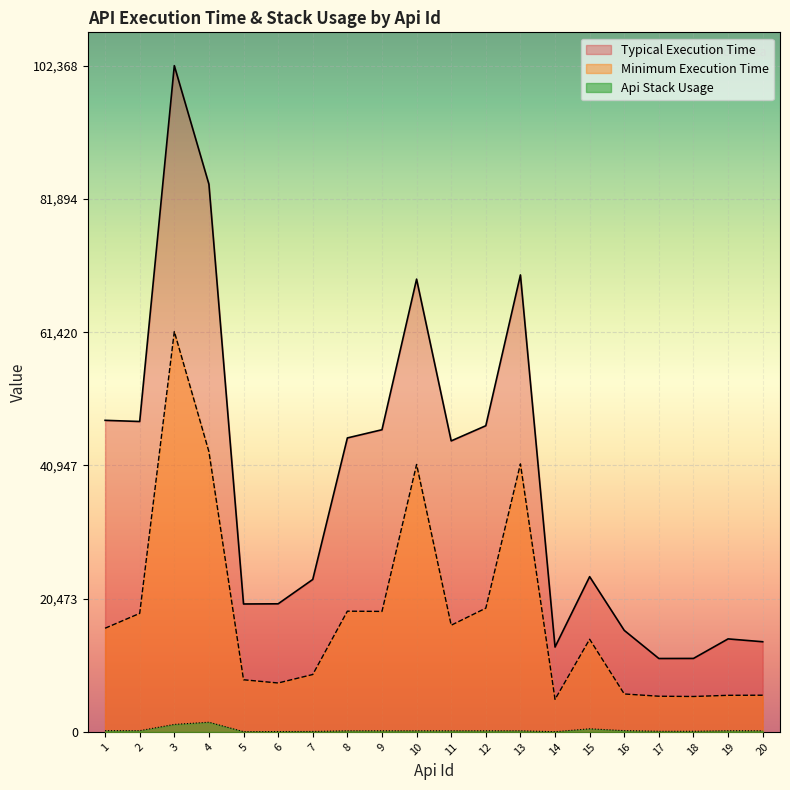

True or false: Api Stack Usage and Minimum Execution Time cross at least once.

False